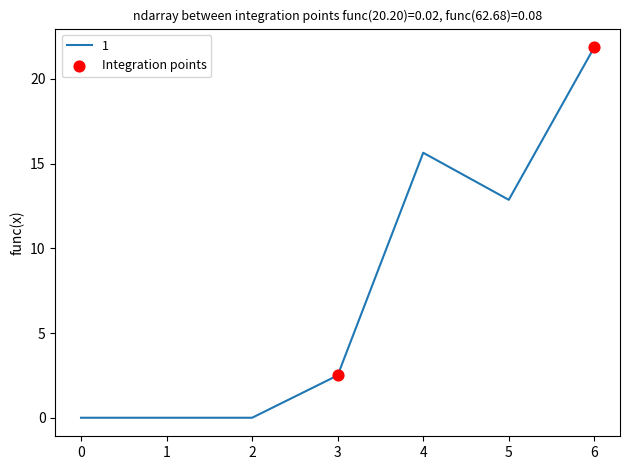

What is the change in value from 4 to 6?

+6.2